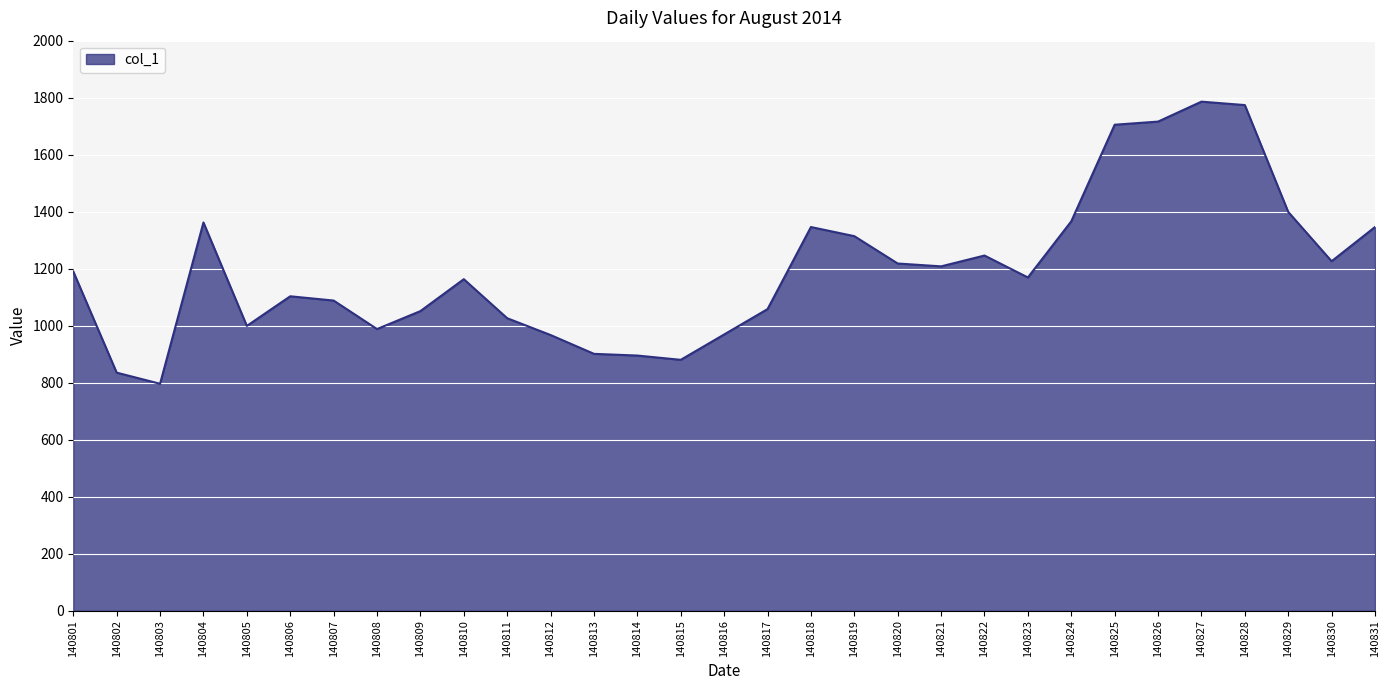

What is the maximum value shown in the chart?

1786